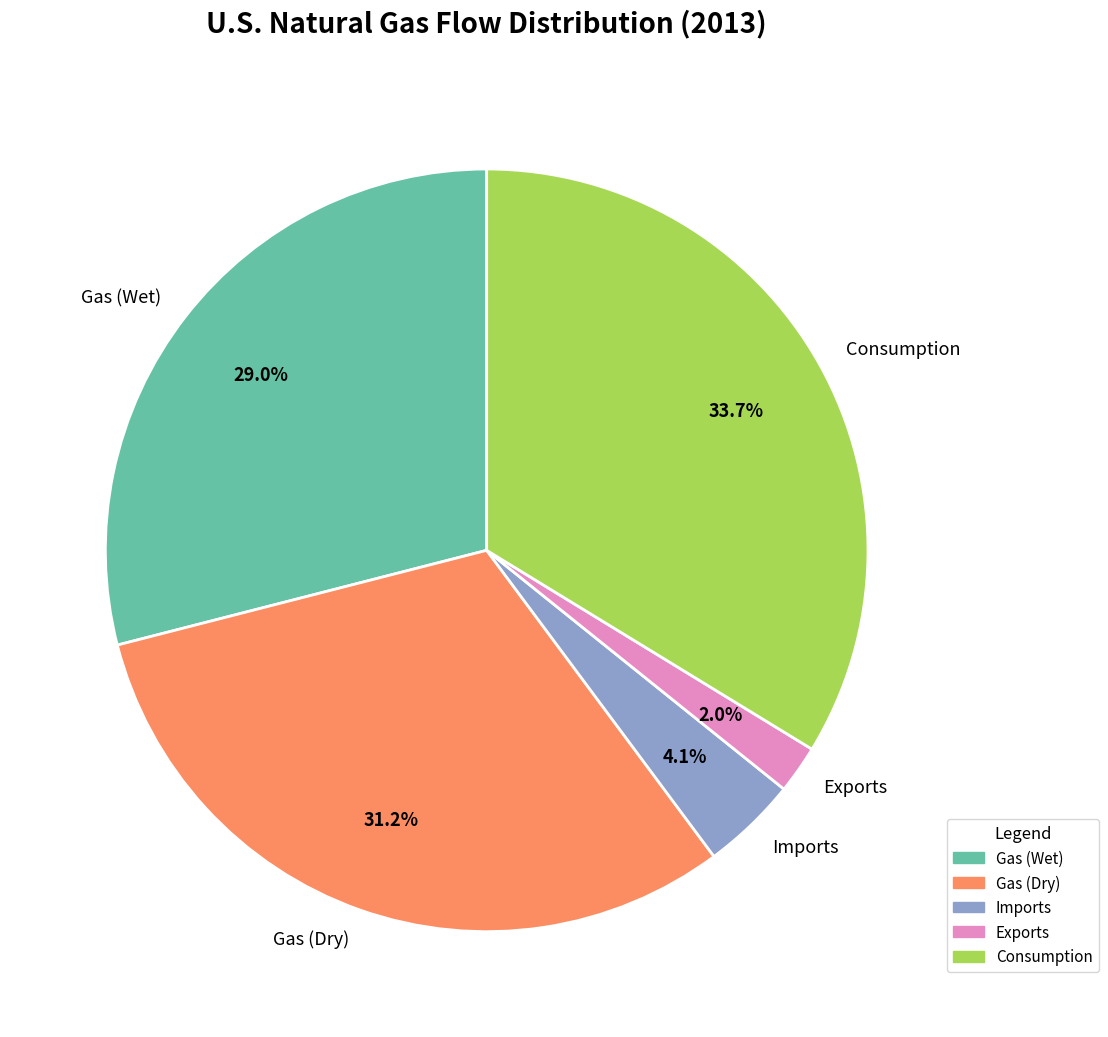

Does Gas (Dry) account for over 50% of the chart?

No